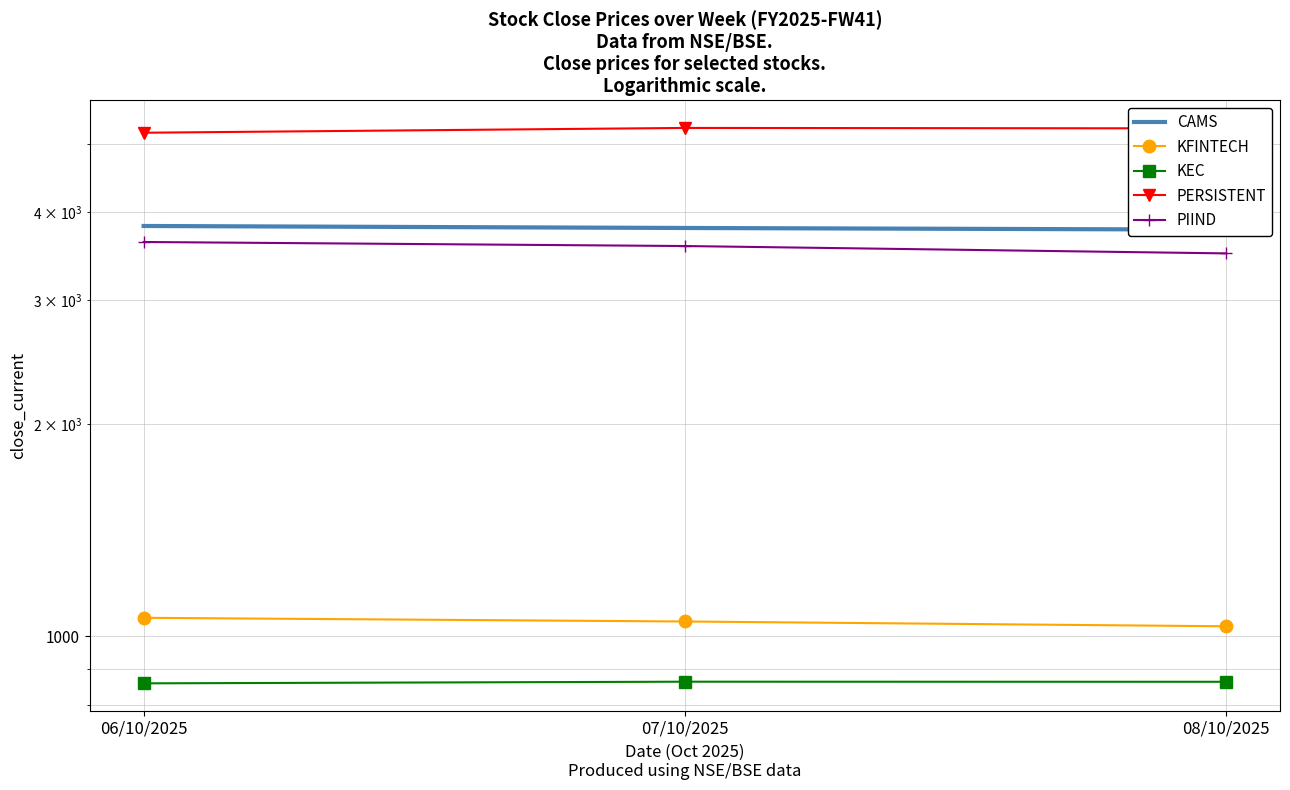

How many data points in PERSISTENT are less than 5263?

1